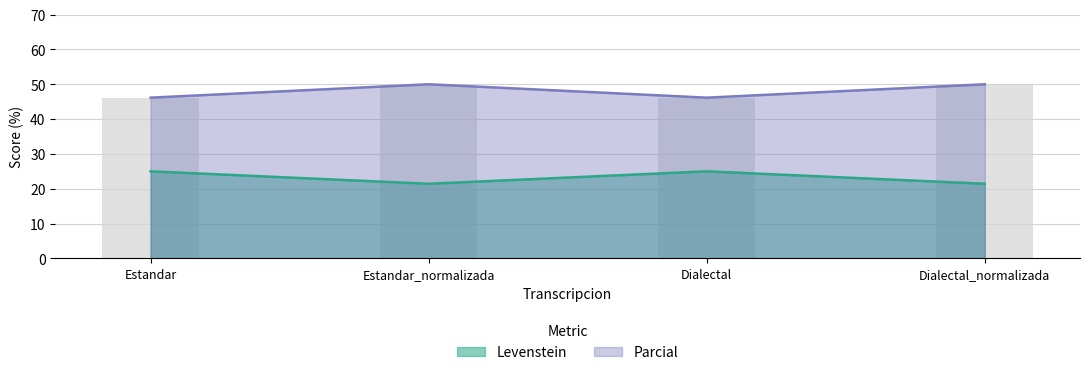

Rank the categories by Levenstein value from highest to lowest.

Estandar, Dialectal, Estandar_normalizada, Dialectal_normalizada